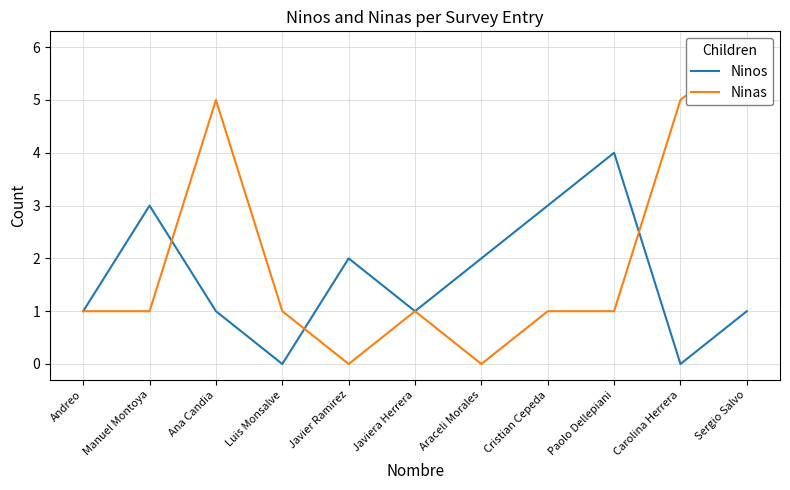

In Ninas, how many points are higher than both neighbors (excluding endpoints)?

2